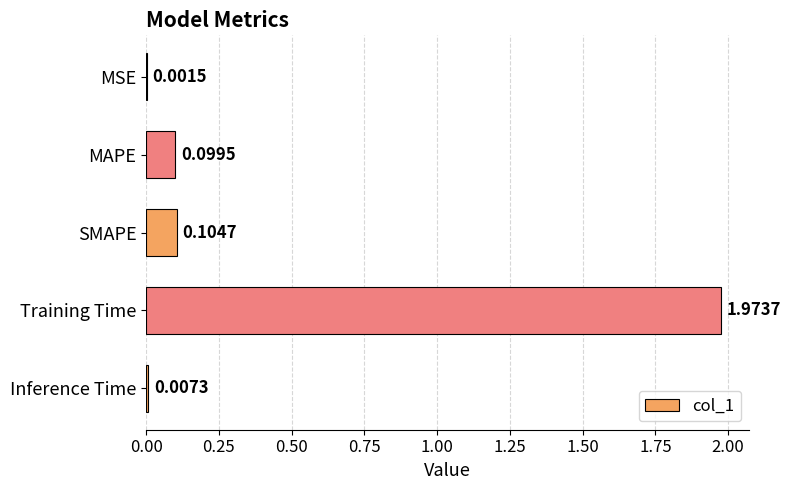

What is the sum of all values?

2.2